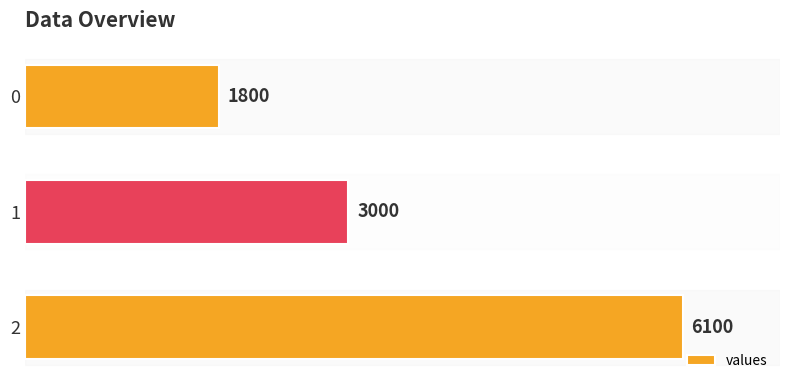

What is the value of the 2nd bar from the top?

3000